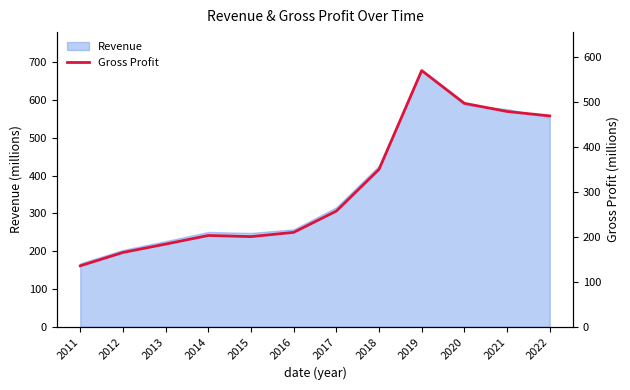

What is the change in value from 2016 to 2017?

+47.4